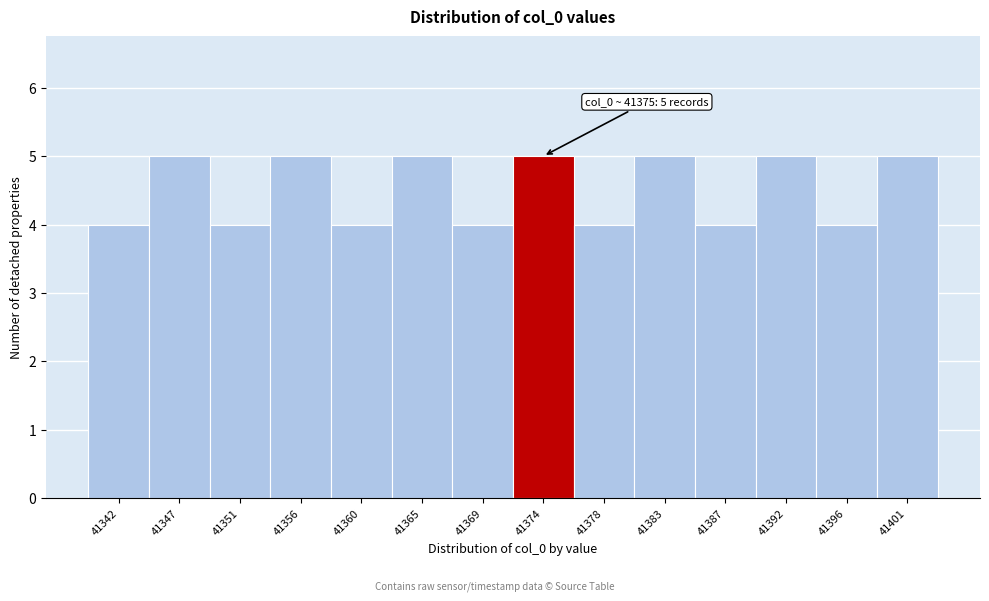

Reading left to right, extract all data points from this chart.

41342=4	41347=5	41351=4	41356=5	41360=4	41365=5	41369=4	41374=5	41378=4	41383=5	41387=4	41392=5	41396=4	41401=5